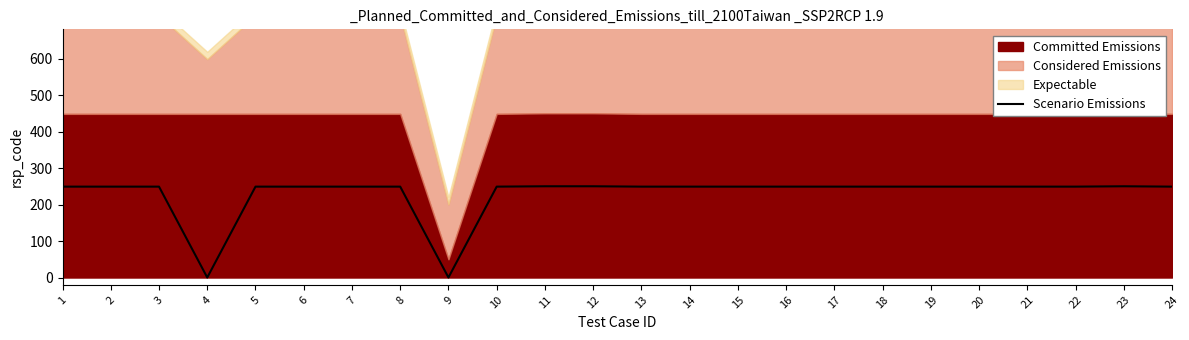

Reading left to right, list all the values displayed in this chart.

1=249.0	2=249.0	3=249.0	4=0.0	5=249.0	6=249.0	7=249.0	8=249.0	9=0.0	10=249.0	11=250.0	12=250.0	13=249.0	14=249.0	15=249.0	16=249.0	17=249.0	18=249.0	19=249.0	20=249.0	21=249.0	22=249.0	23=250.0	24=249.0